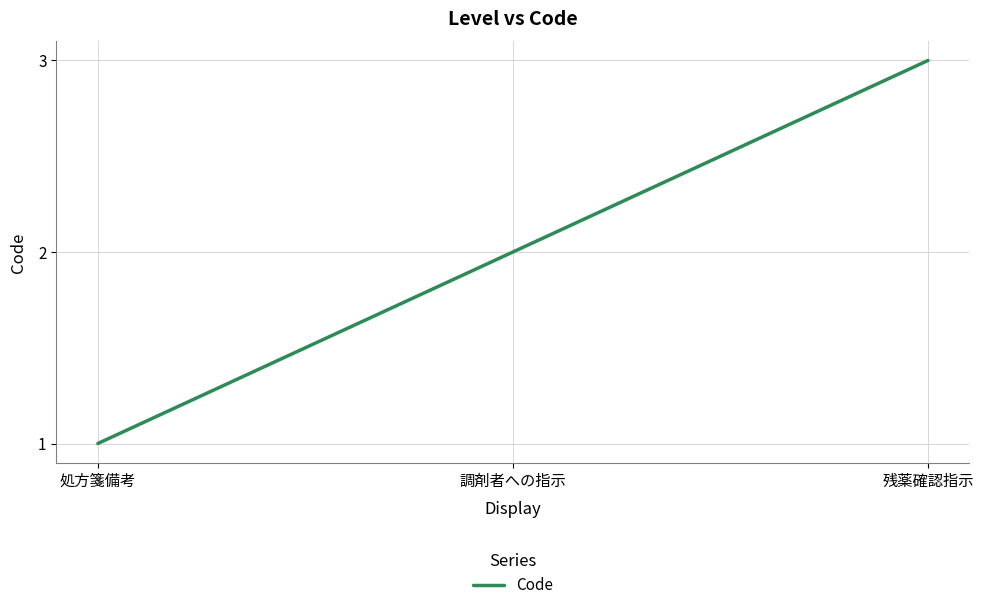

The chart shows a value of 2 at 調剤者への指示. True or false?

True